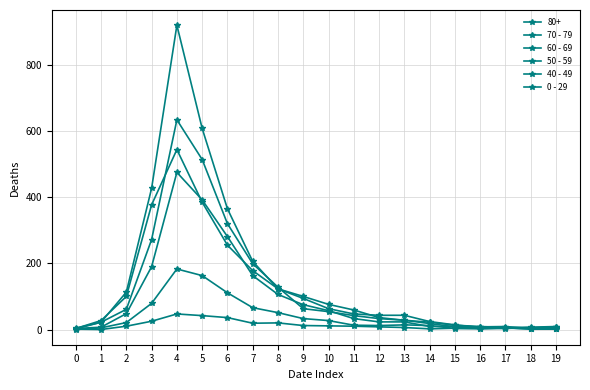

The value of 50 - 59 at 7 is 253. True or false?

False